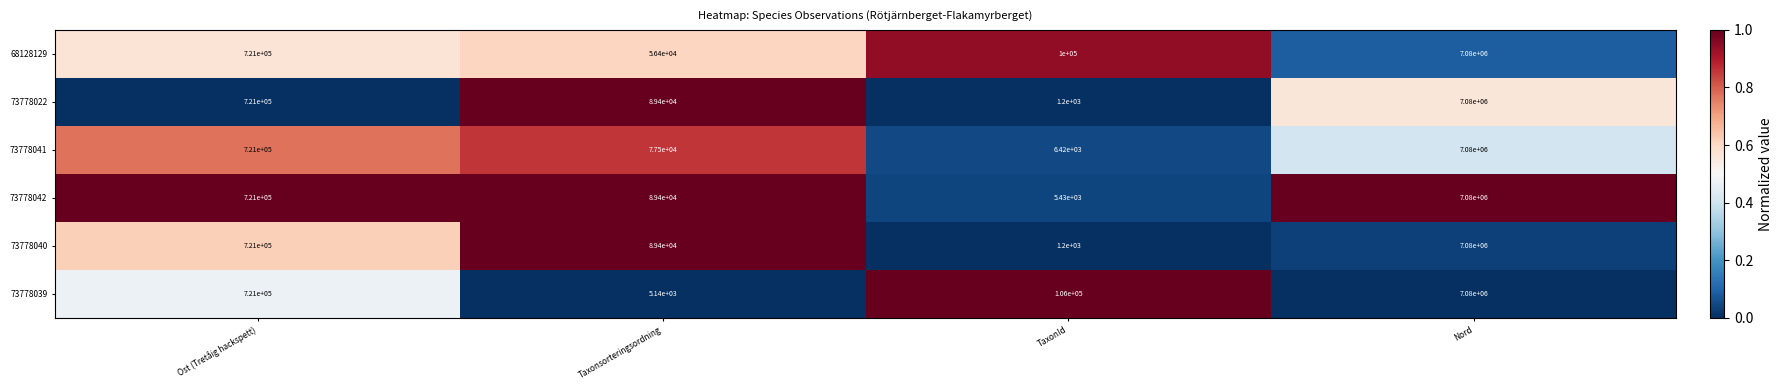

What is the sum of all 73778042 values?

7895830